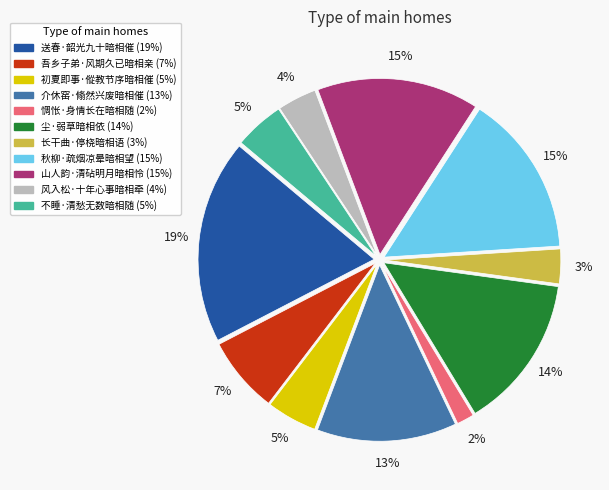

What percentage is the 介休窑·翛然兴废暗相催 slice, to the nearest percent?

13%